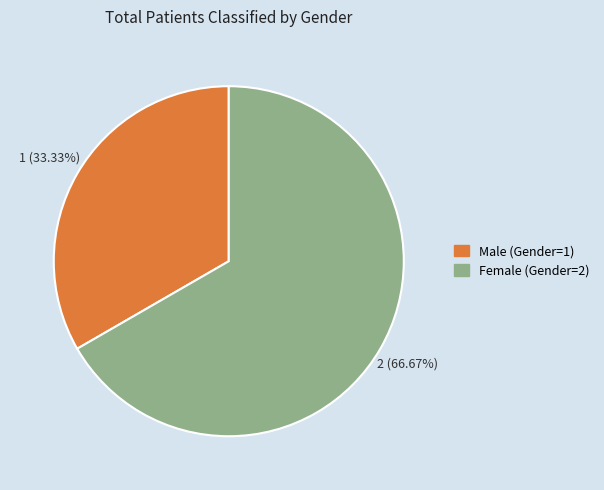

Is there a majority slice in this chart?

Yes